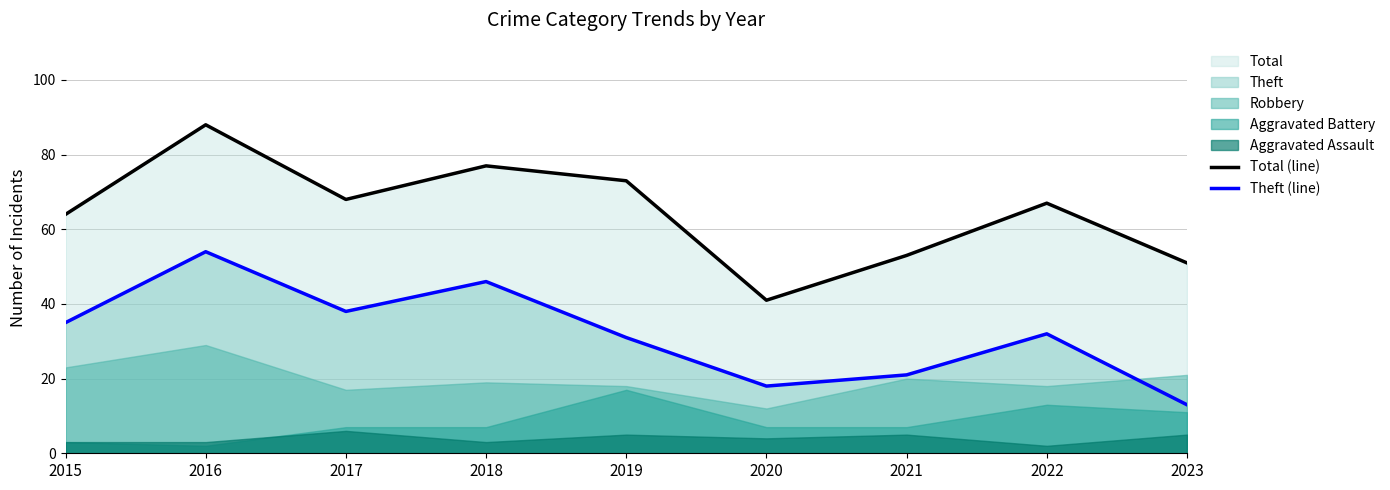

At how many categories does at least one series exceed 63?

6